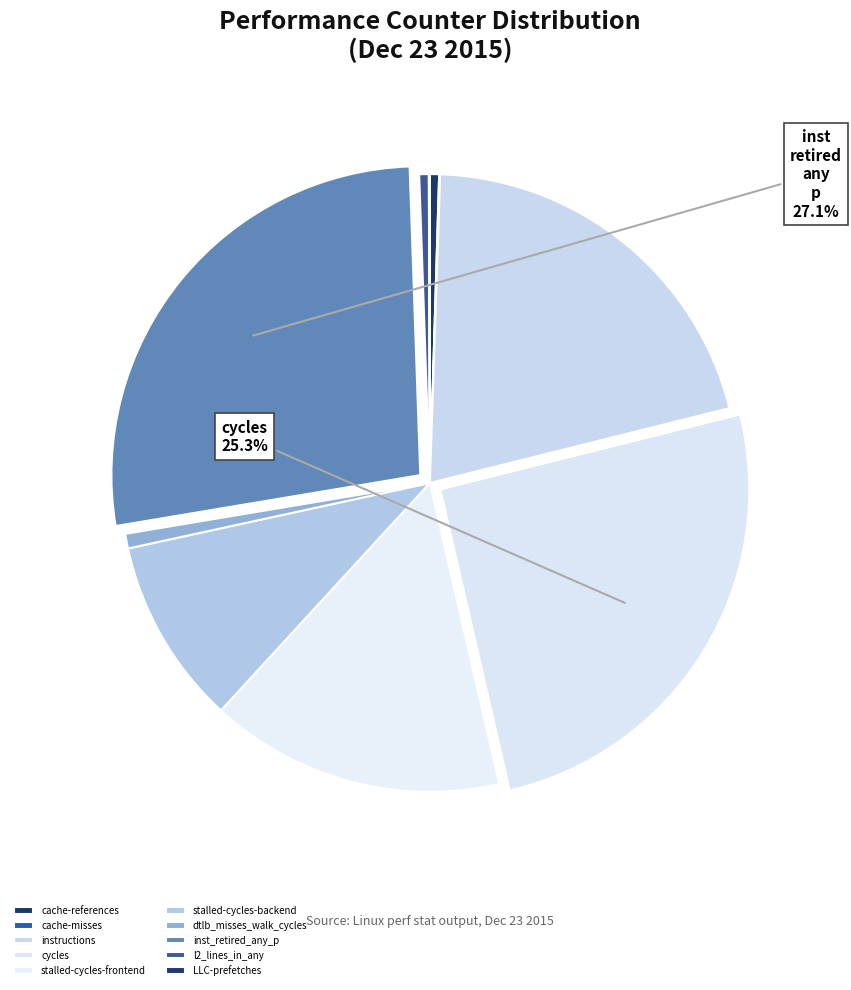

True or false: dtlb_misses_walk_cycles accounts for 11% of the total.

False